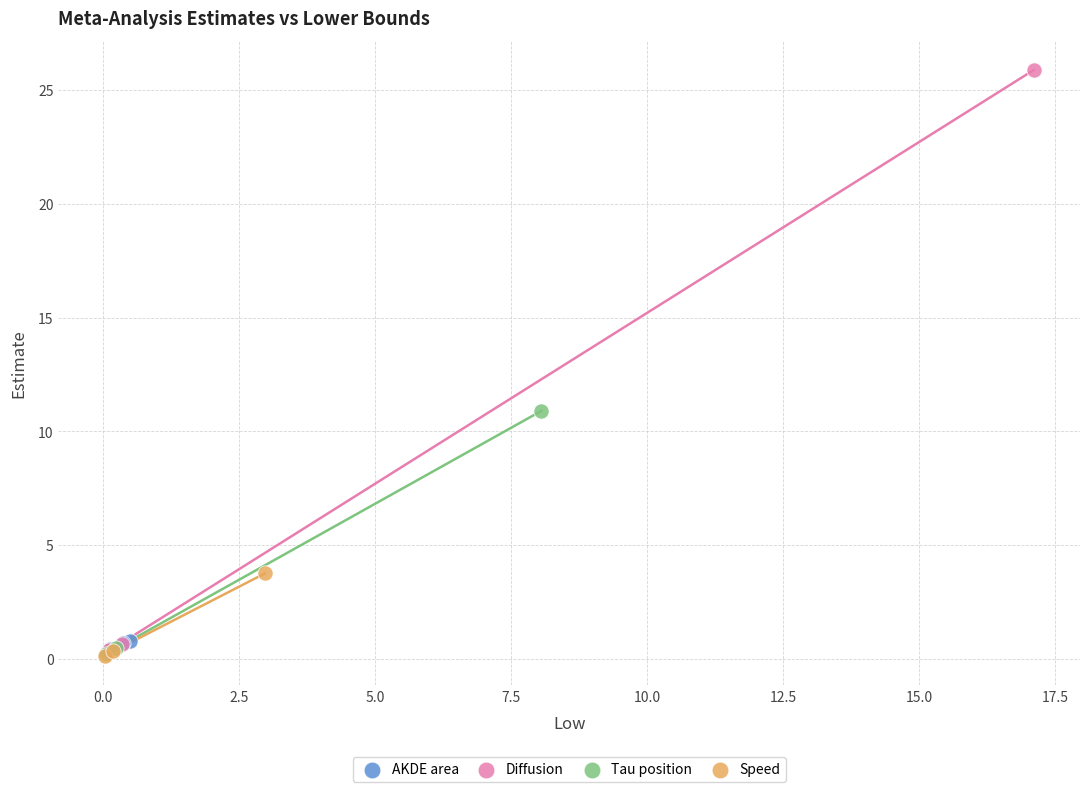

Which series has the widest spread of Y values?

Diffusion